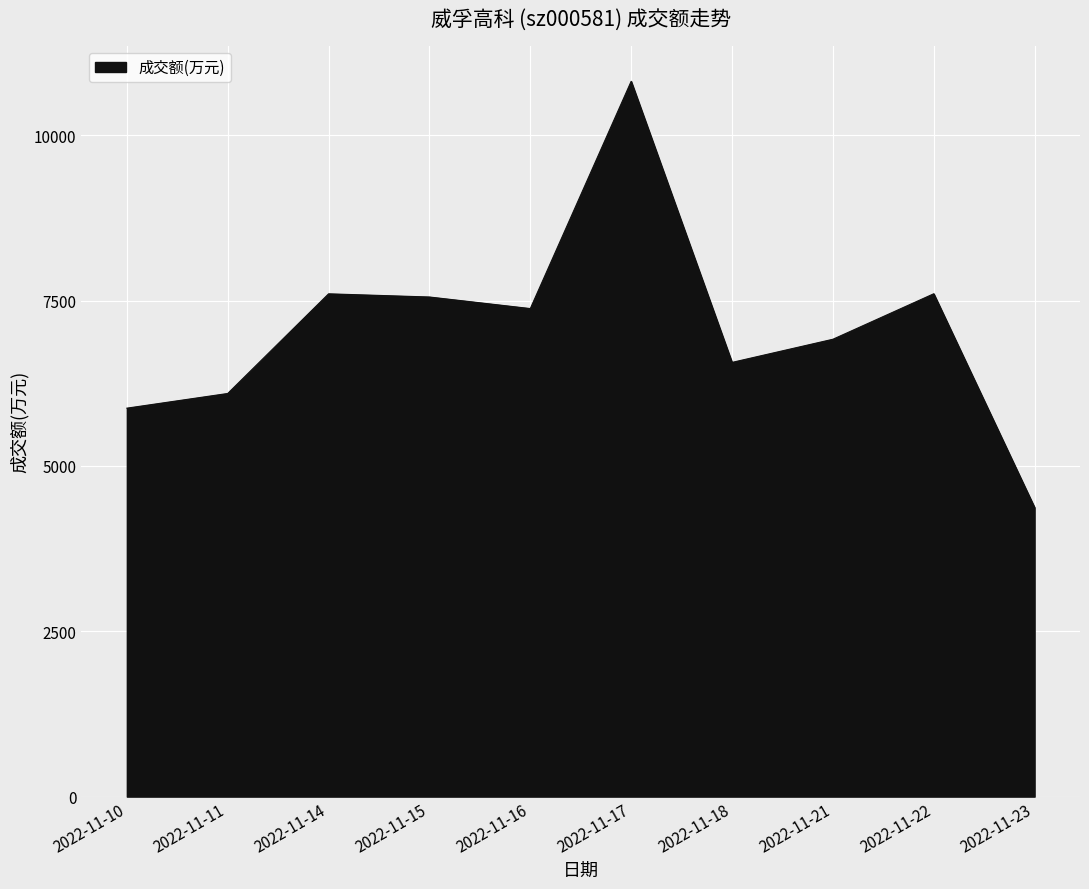

How many lines are shown in the chart?

1